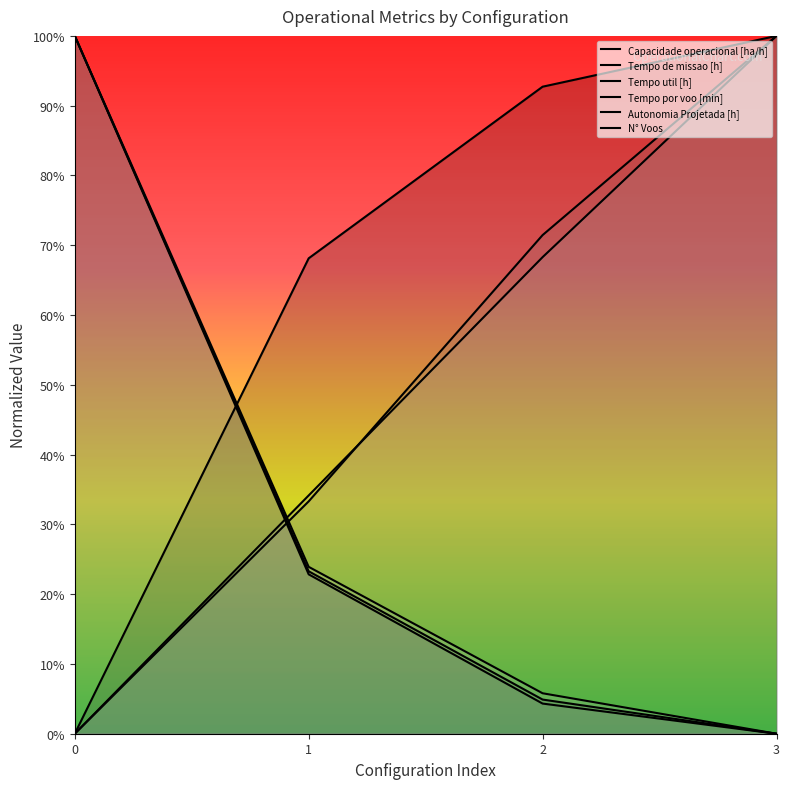

Is it true that Tempo util [h] equals 0.0 at 3?

True